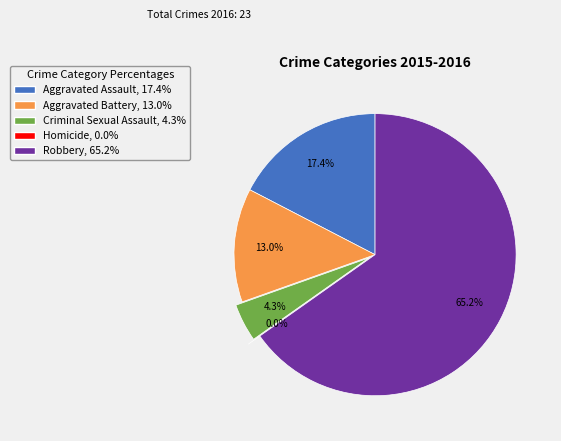

What is the change in value from Criminal Sexual Assault to Robbery?

+14